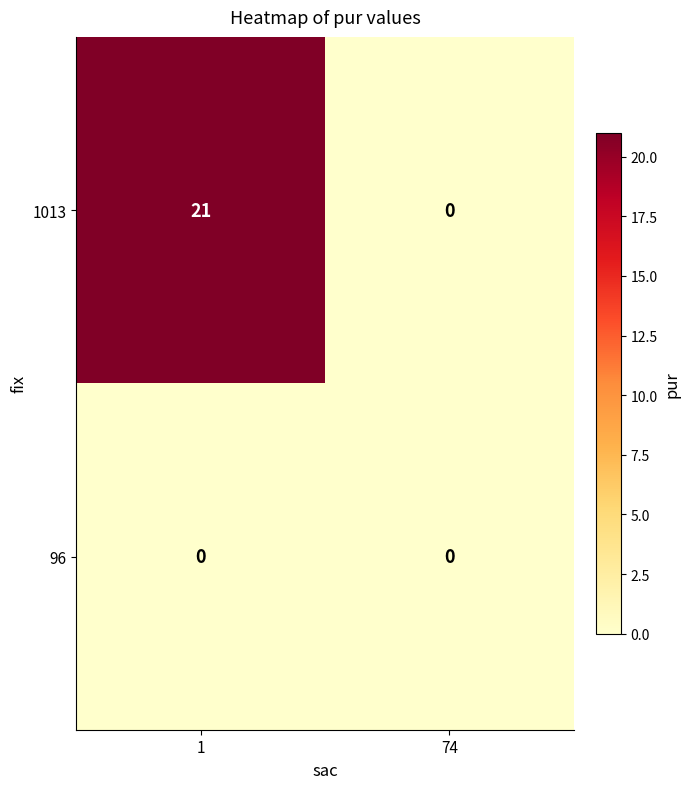

The value of 1013 at 1 is 9. True or false?

False